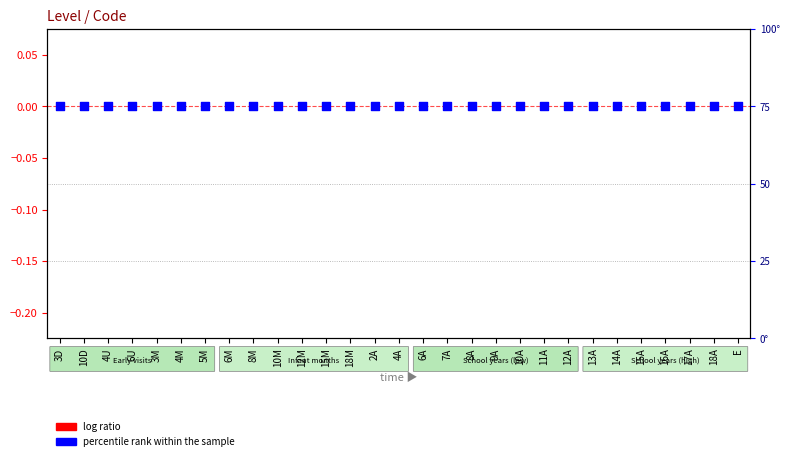

What are all the series names shown in the legend?

log ratio, percentile rank within the sample